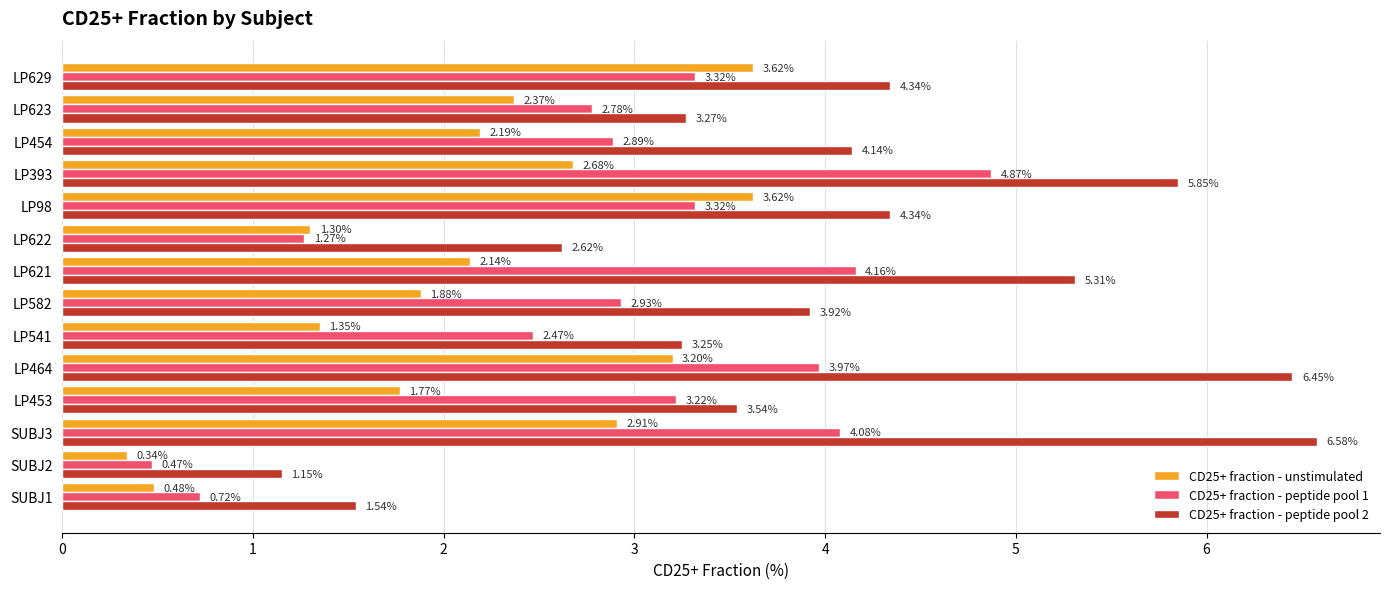

At how many categories does at least one series exceed 1?

14